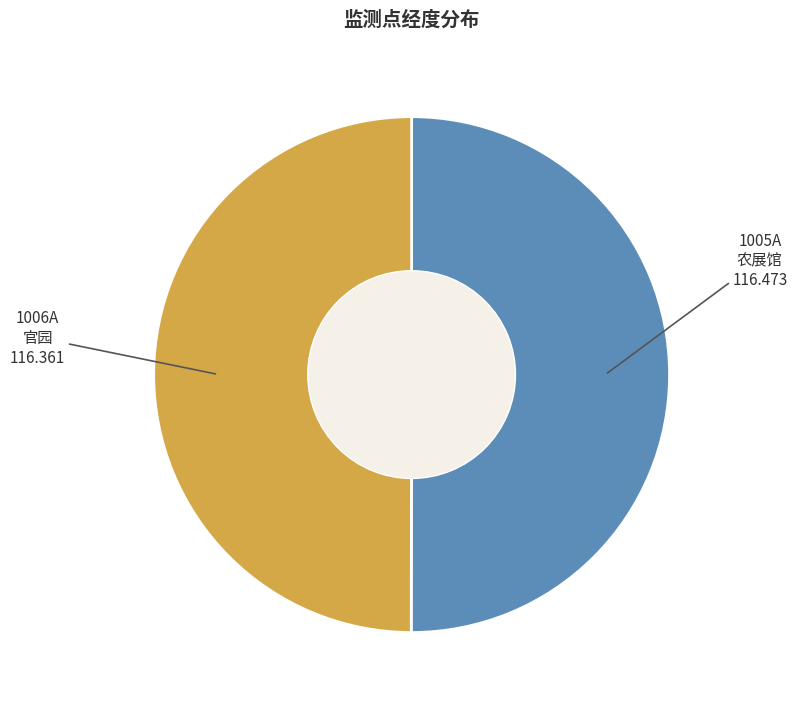

Do 1006A and 1005A together represent more than half of the pie?

Yes